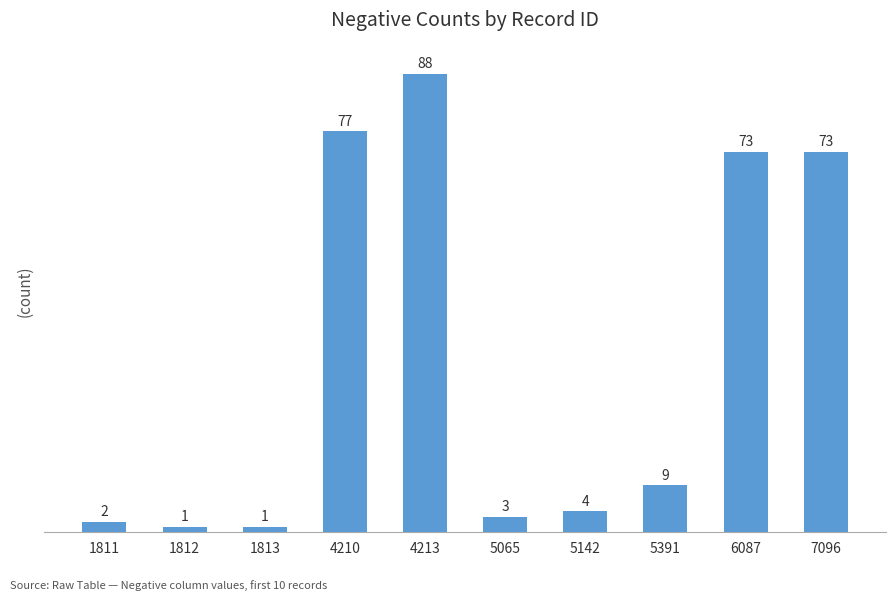

What is the approximate value at 5391?

9